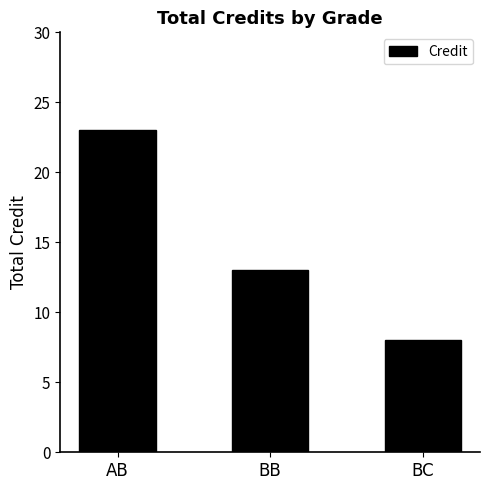

What is the smallest value displayed?

8